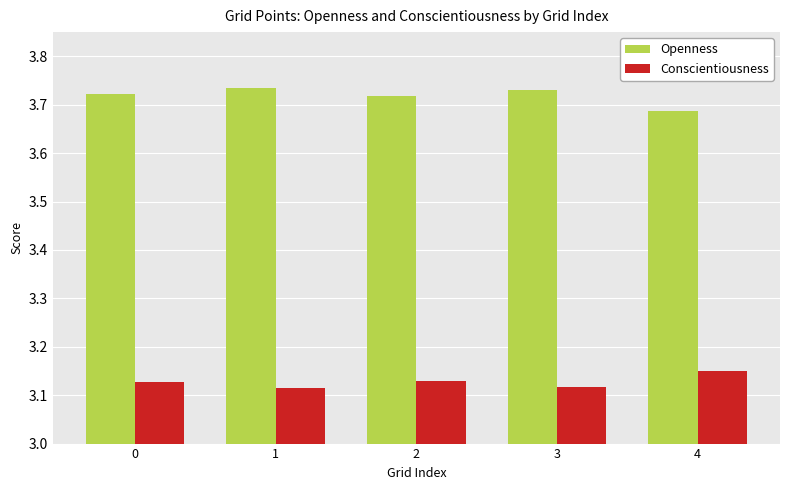

Count the number of data series in this chart.

2